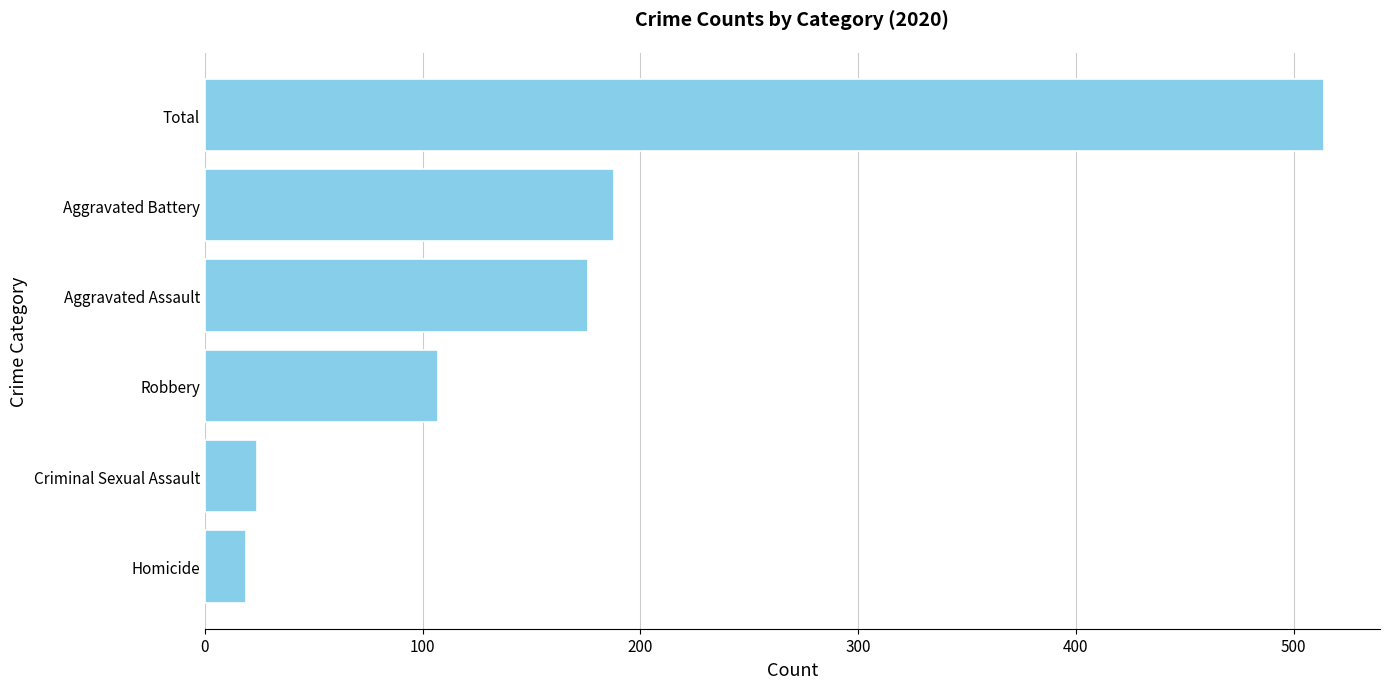

What is the value of the 5th bar from the top?

24